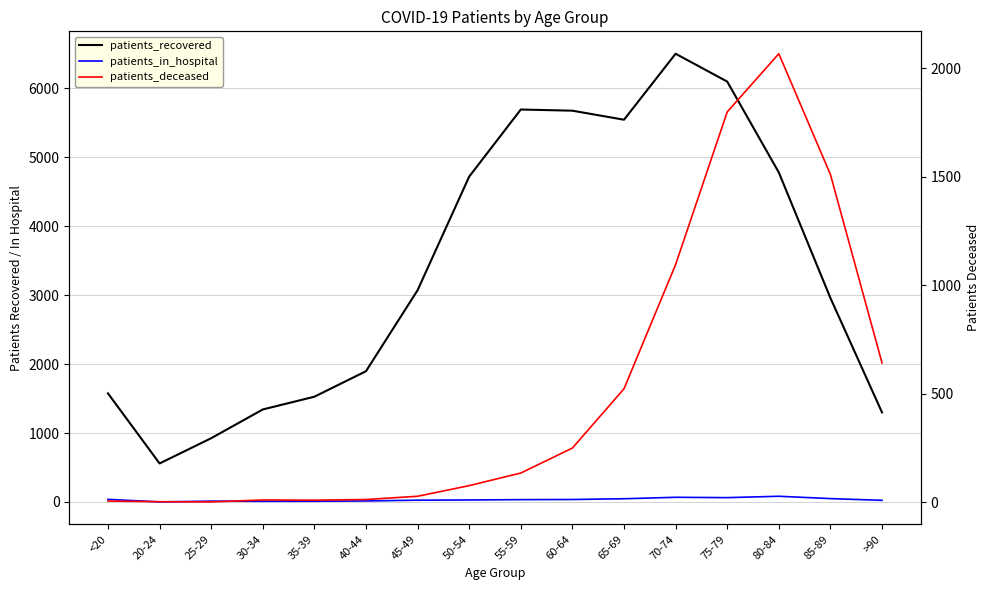

True or false: patients_deceased and patients_in_hospital cross at least once.

True